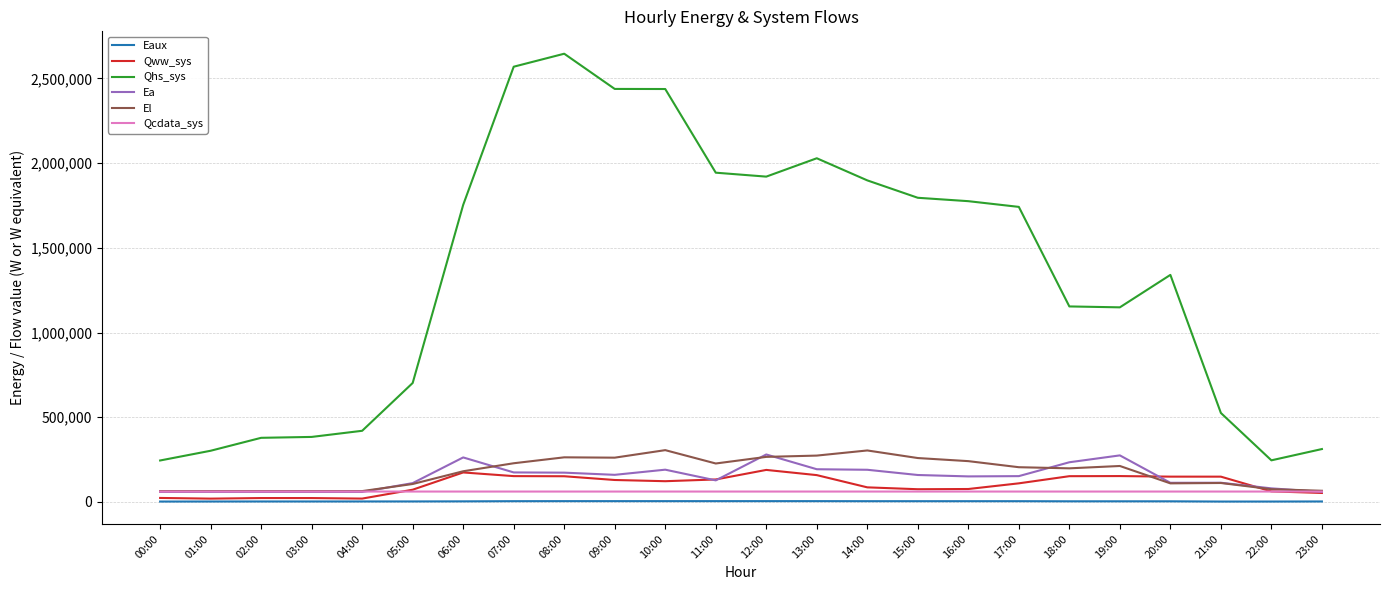

What is the difference between the Ea values at 22:00 and 11:00?

47209.8